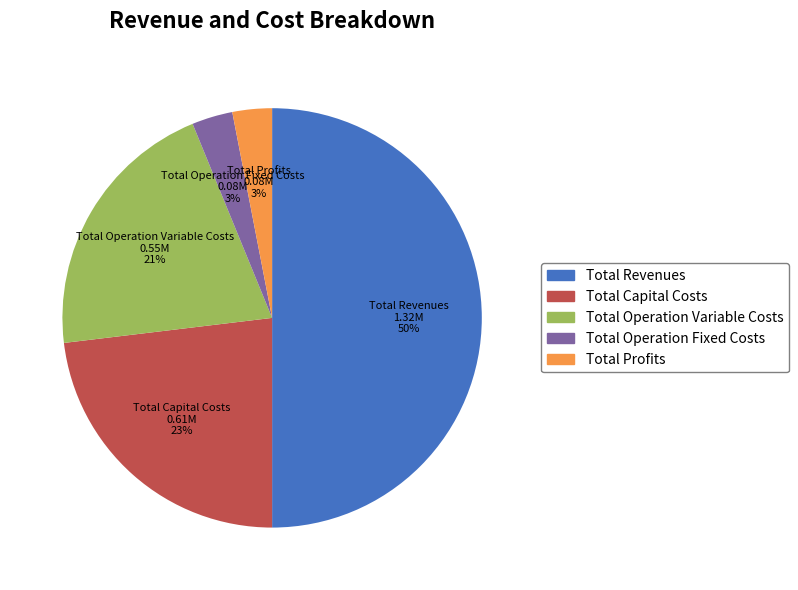

What is the ratio of the value at Total Profits to the value at Total Revenues?

0.1